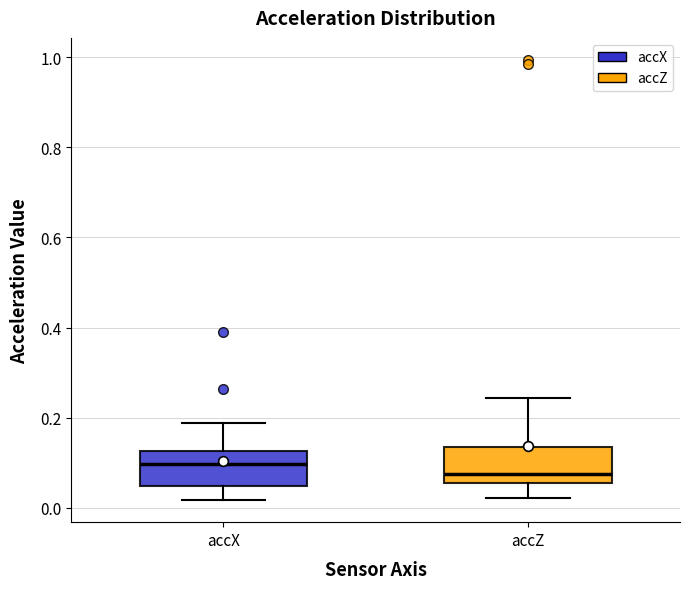

Reading left to right, transcribe this box plot: for each box, give where its median line is, the range the box spans, and where its two whiskers end, as read against the y-axis. The values are not printed on the chart, so give them approximately, as read against the axis.

accX: median 0.10, box 0.04 to 0.12, whiskers 0.02 to 0.18
accZ: median 0.08, box 0.06 to 0.14, whiskers 0.02 to 0.24